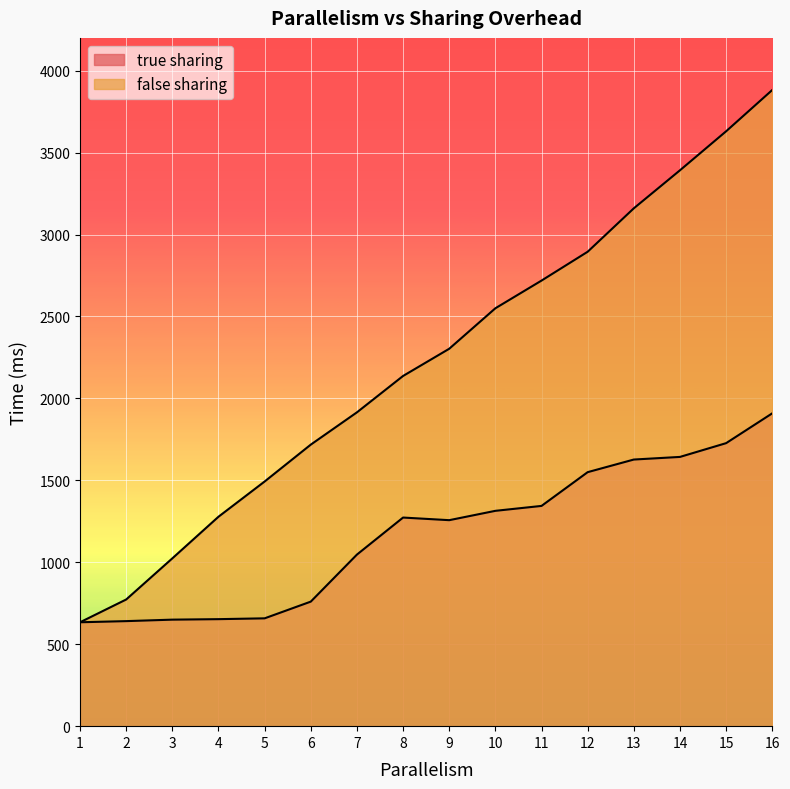

What is the highest value of the true sharing series?

1909